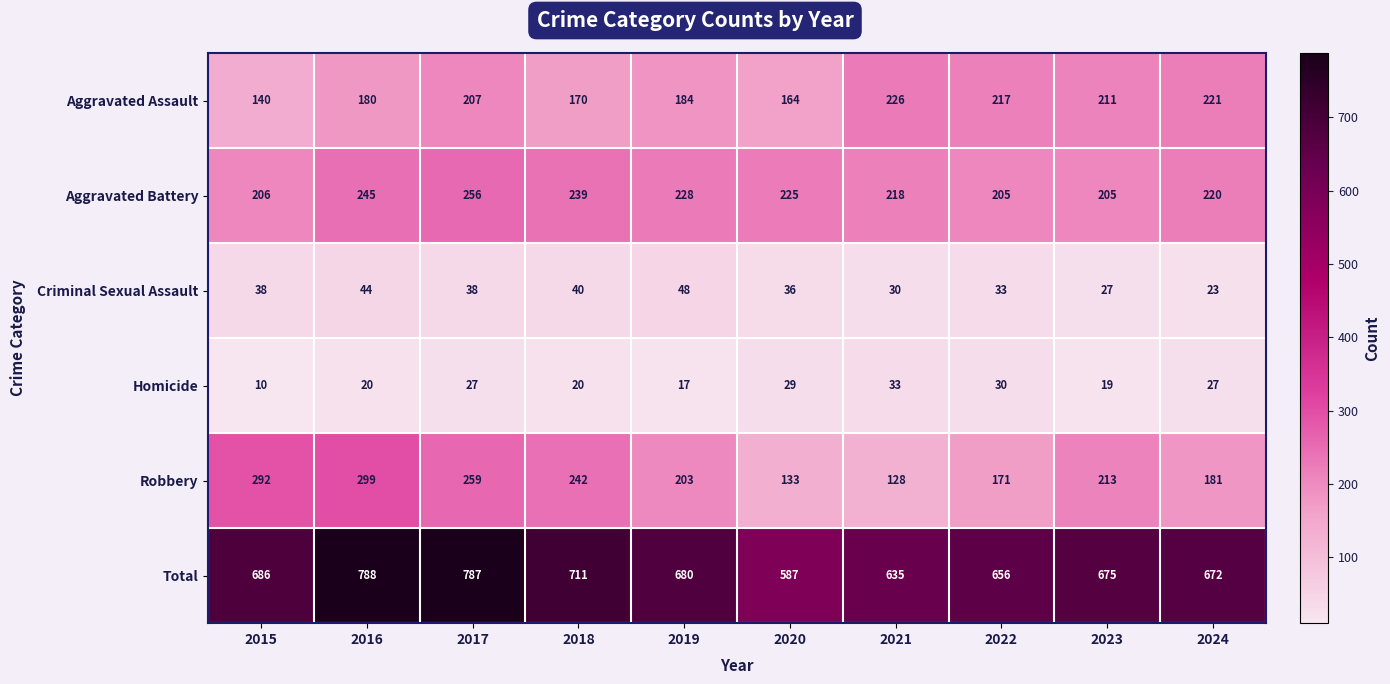

Is it true that Homicide equals 34 at 2018?

False